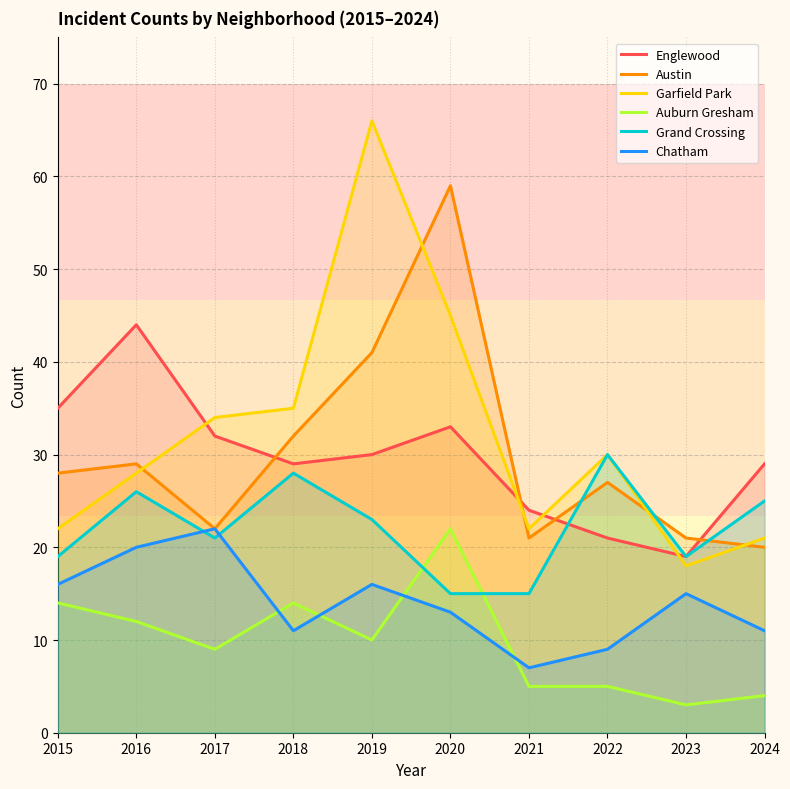

What is the value of the Austin point at the 10th from the left?

20